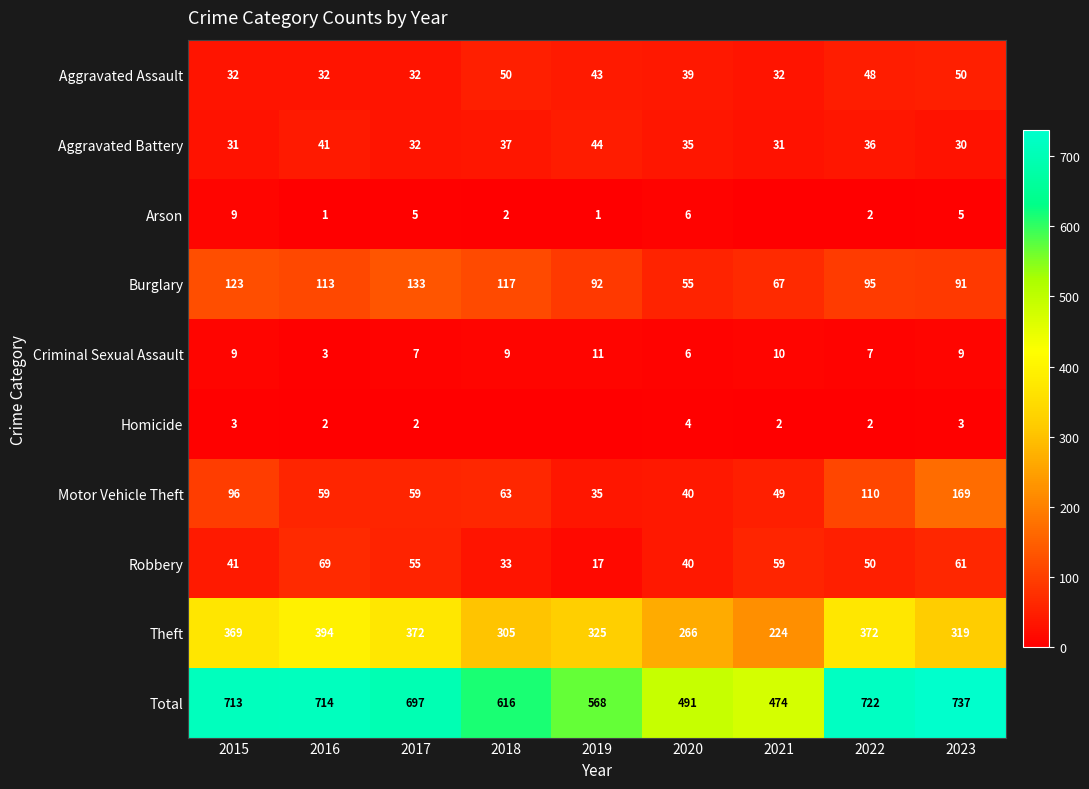

What is the average value of the Burglary series?

98